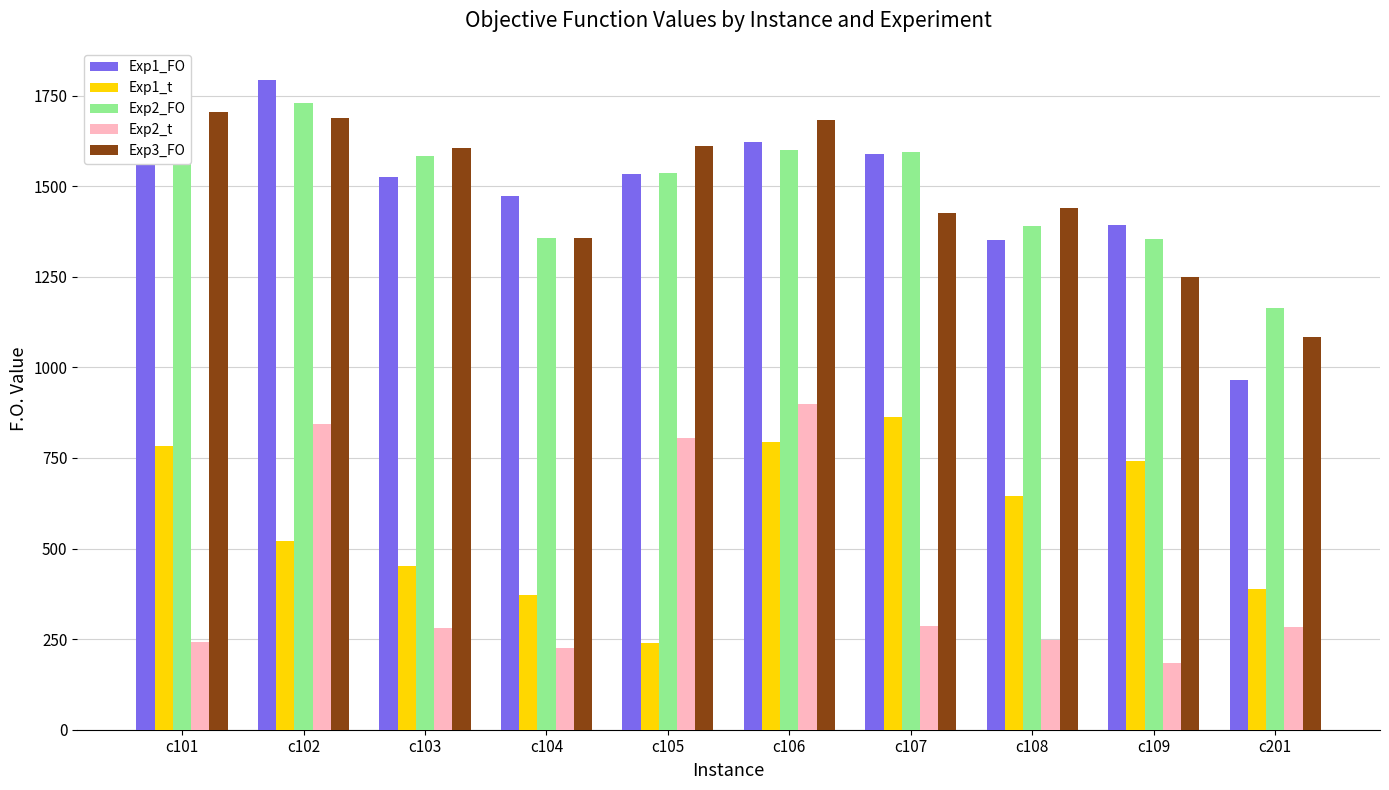

What is the difference between the Exp2_t values at c109 and c106?

713.5